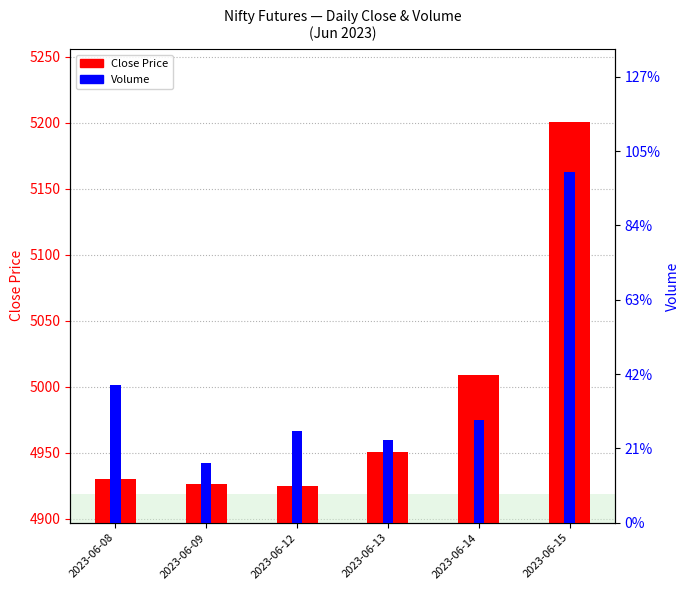

How many values in the Volume series are below 276082?

3